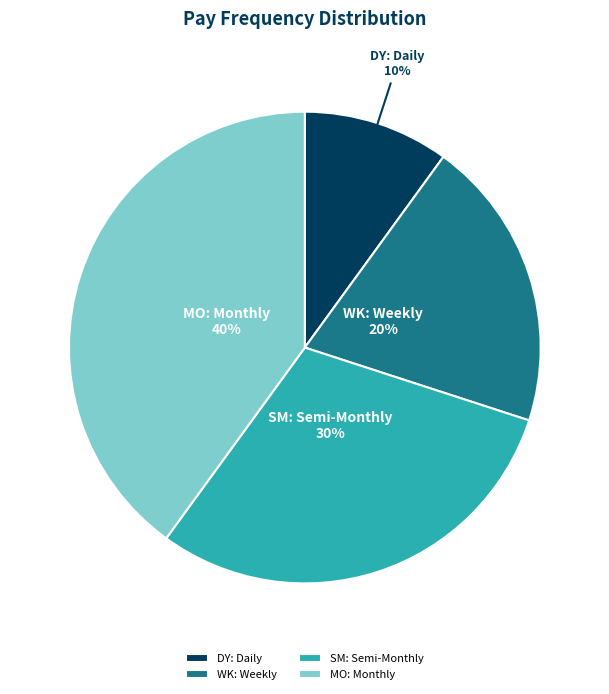

How many segments does this pie chart have?

4